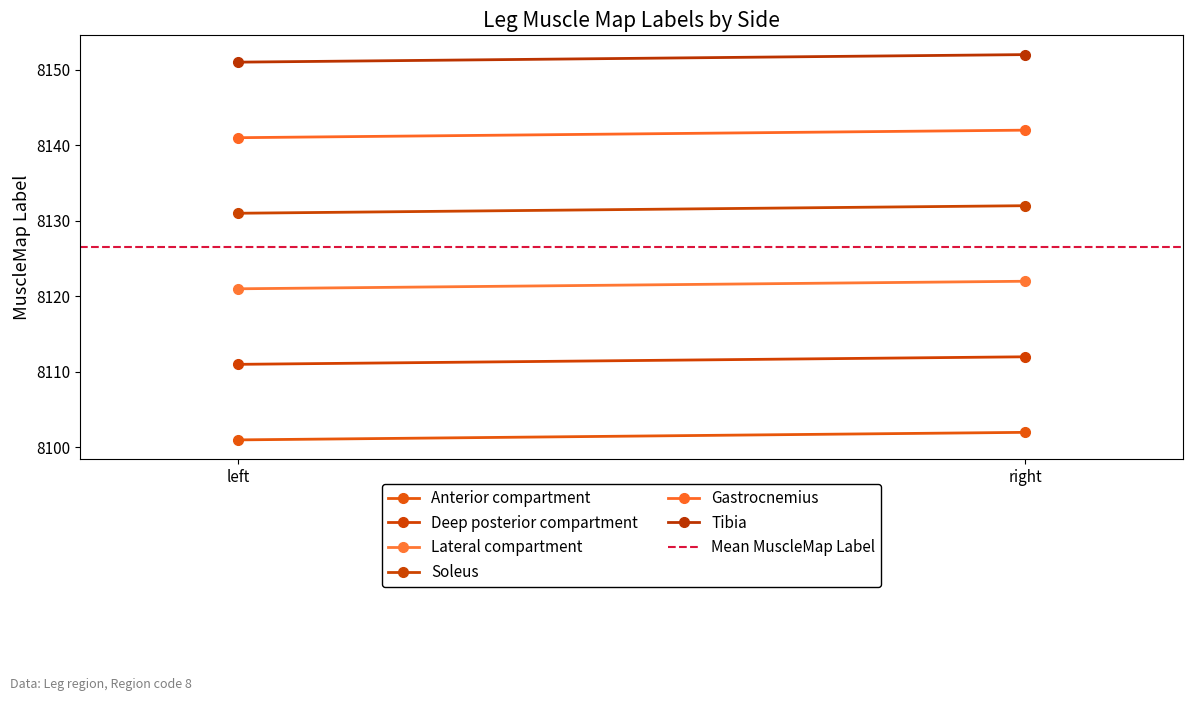

What is the total value across all series at right?

48762